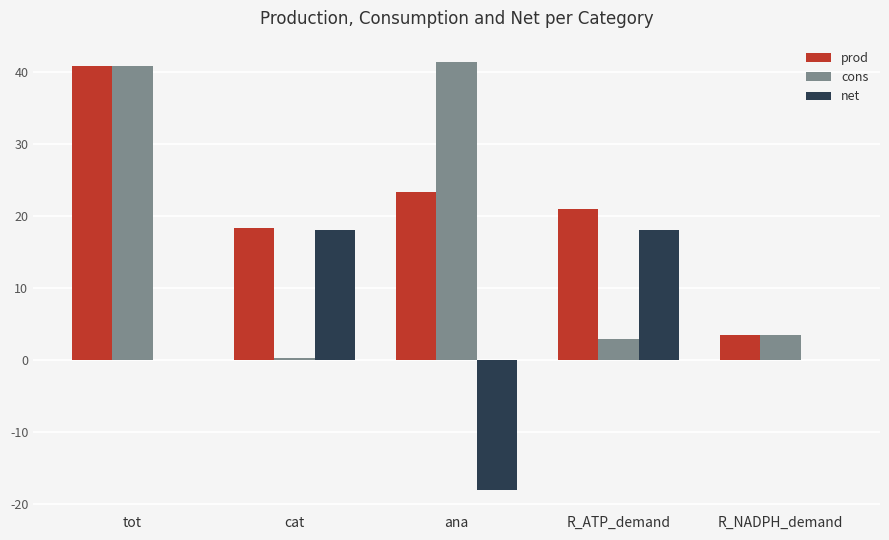

Is it true that prod equals 35.0 at R_ATP_demand?

False